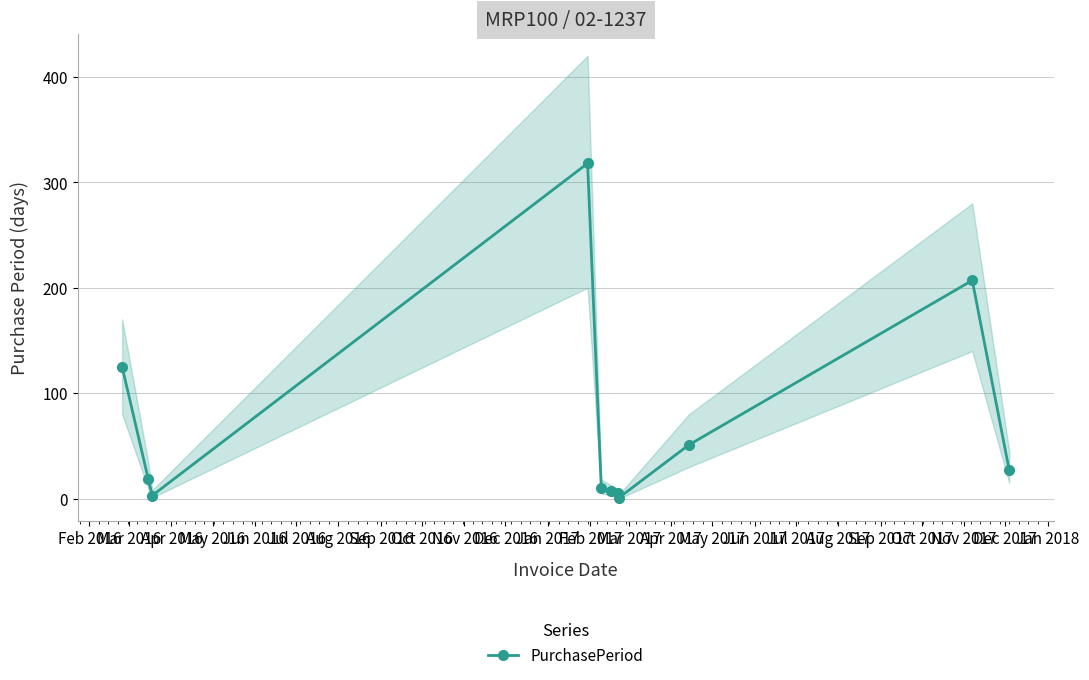

Reading left to right, what are all the values shown in this chart?

125	19	3	318	10	7	5	1	51	207	27